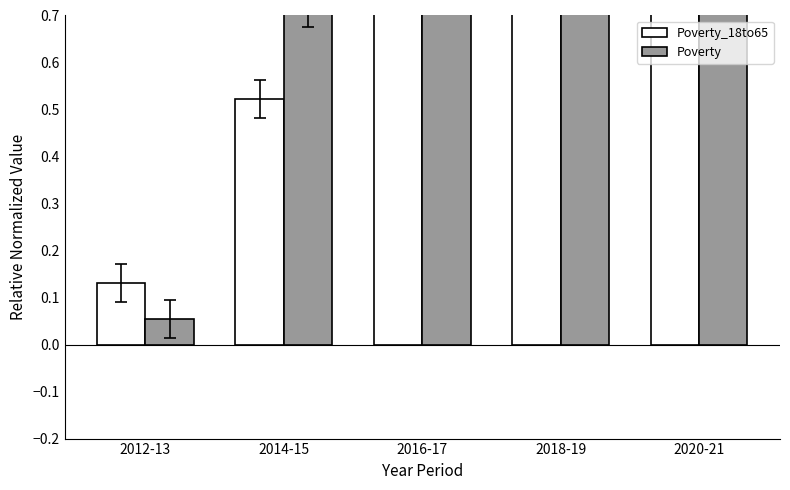

What value does the Poverty_18to65 series have at 2012-13?

0.1